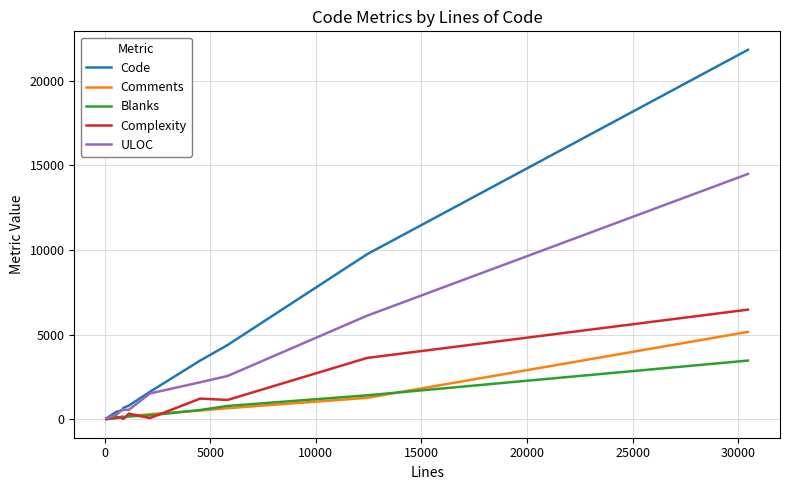

What is the difference between the maximum and minimum values in the Comments series?

5138